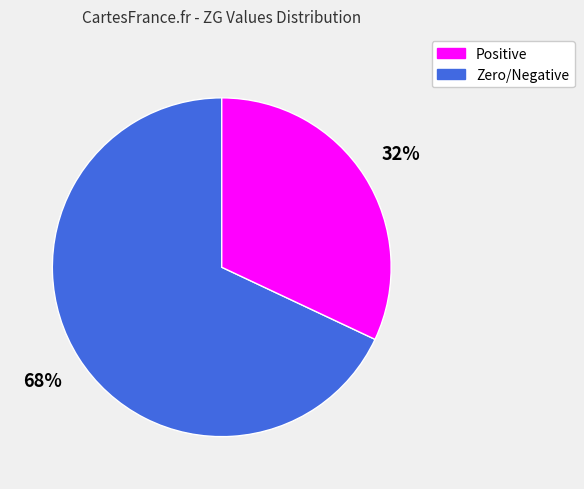

To the nearest percent, what is the average slice percentage?

50%